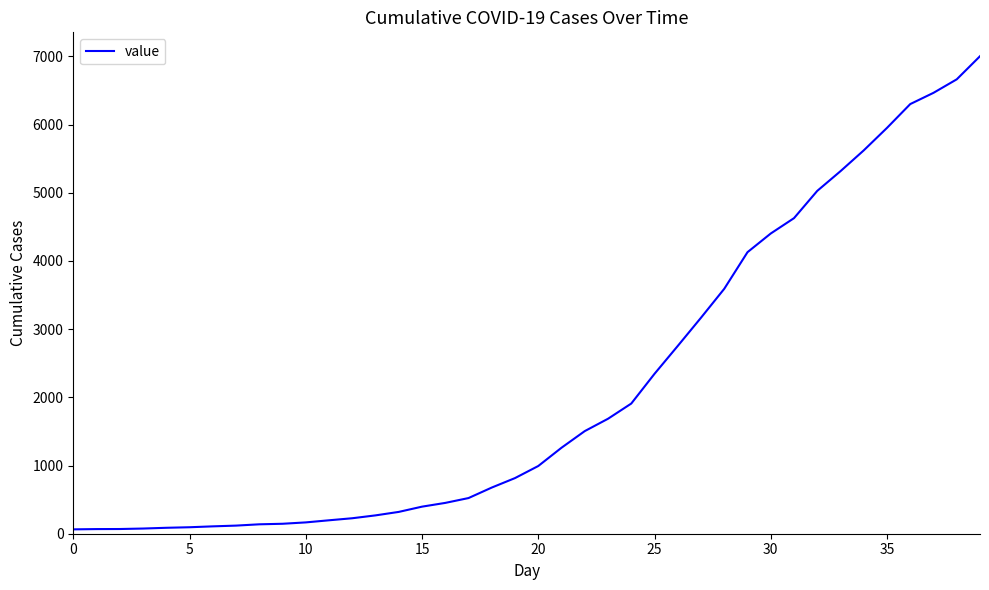

How many distinct data groups are displayed?

1